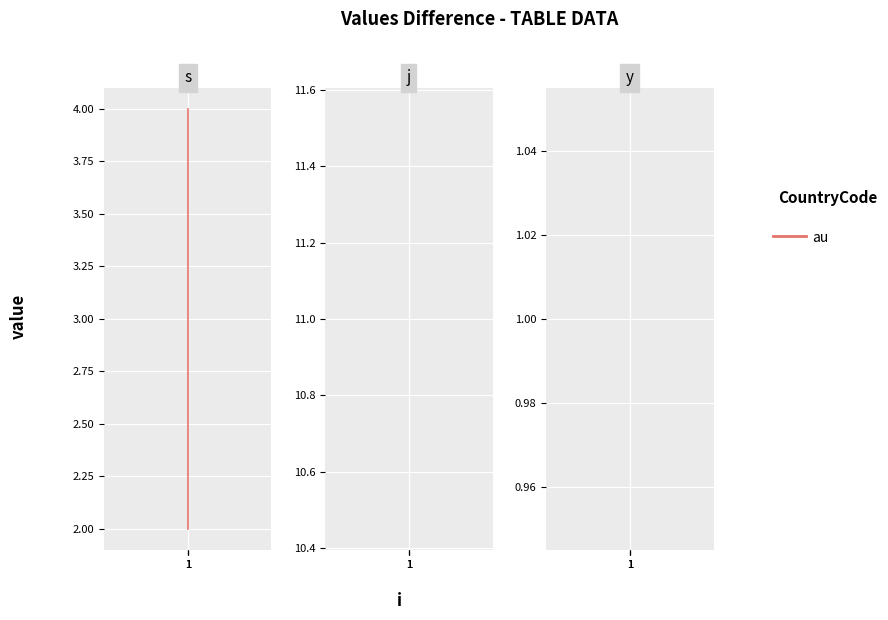

Reading right to left, what are all the values shown in this chart?

s: 4	3	2
j: 11	11	11
y: 1	1	1